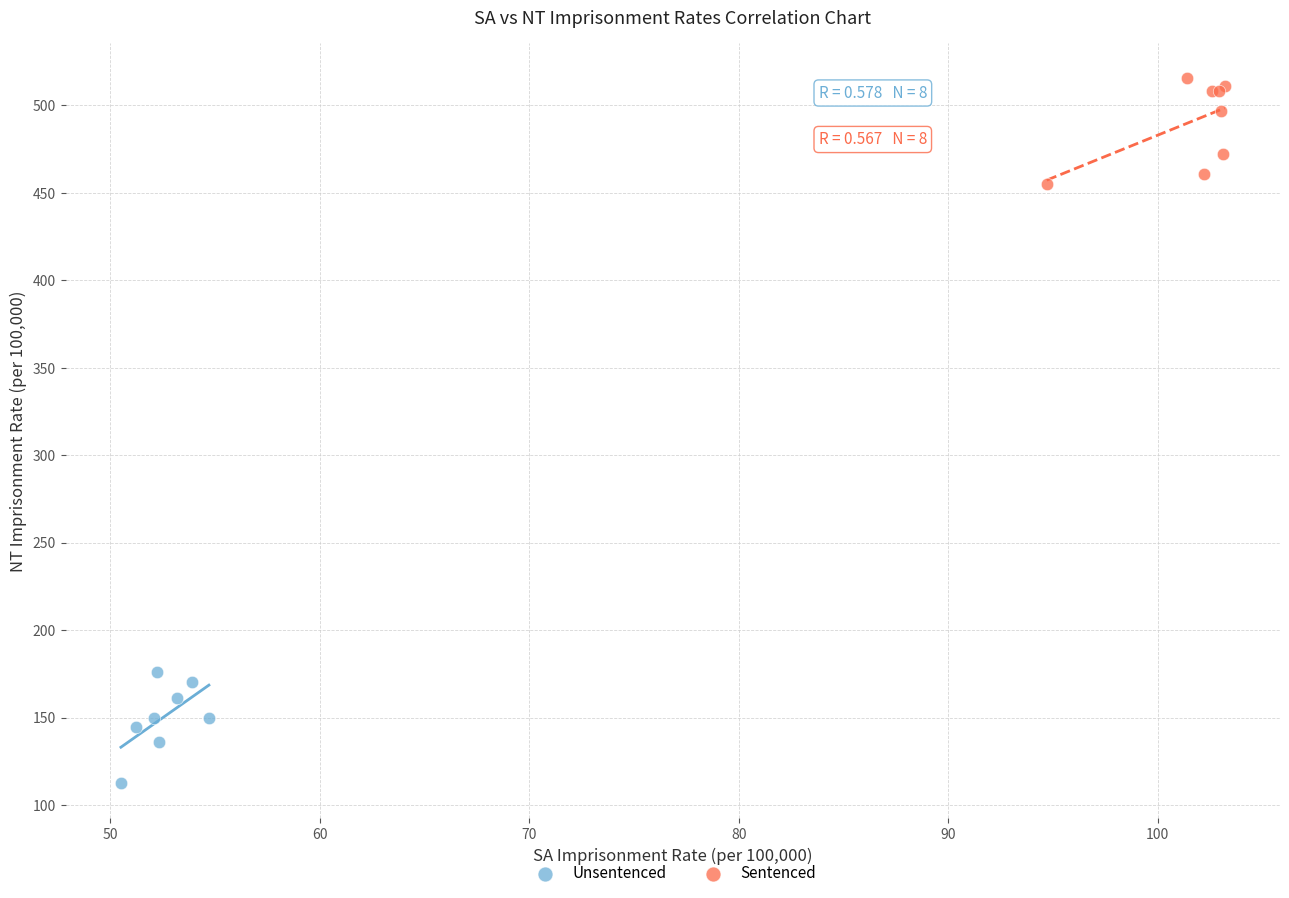

Which series has the widest spread of Y values?

Unsentenced